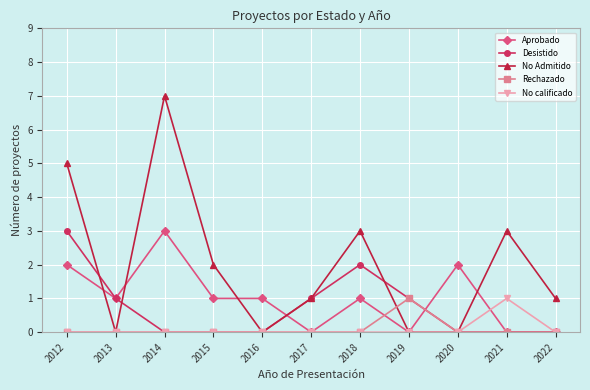

What is the difference between the maximum and minimum values in the No calificado series?

1